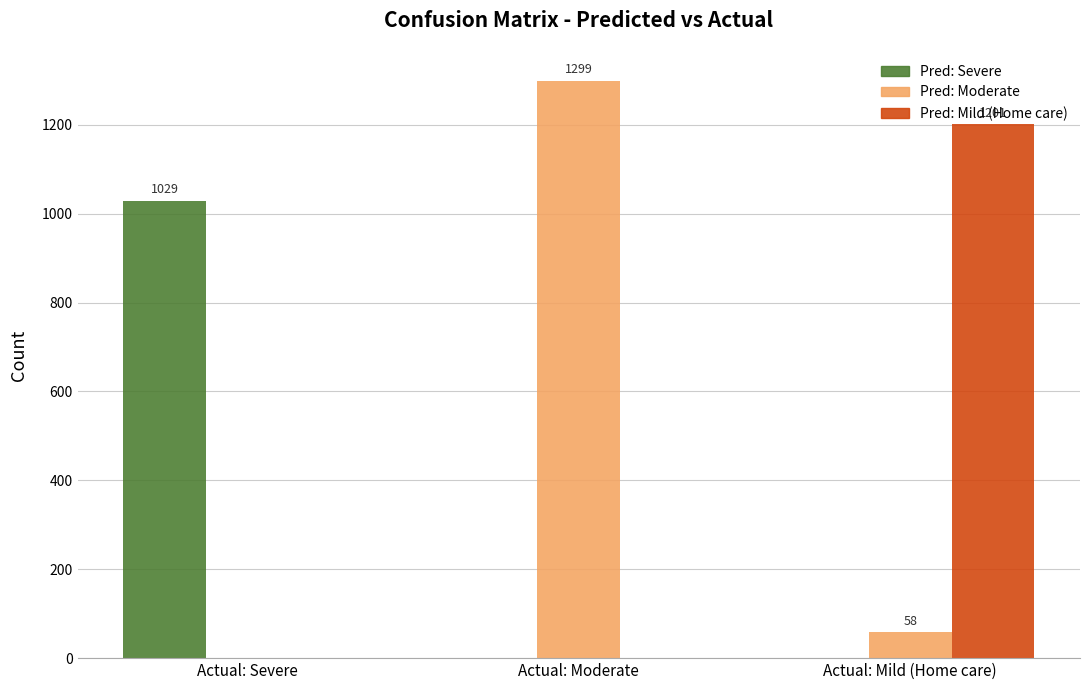

What is the total value across all series at Actual: Severe?

1029